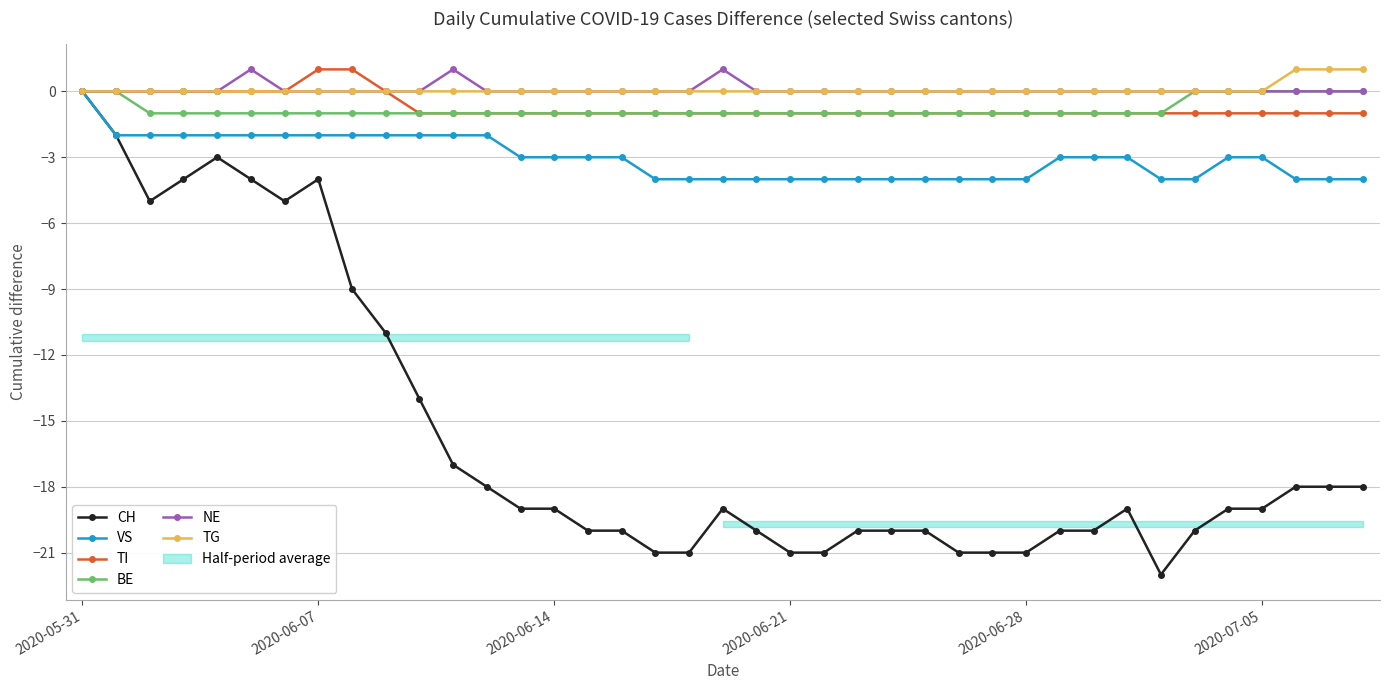

How many TI values are between -1 and 0?

37